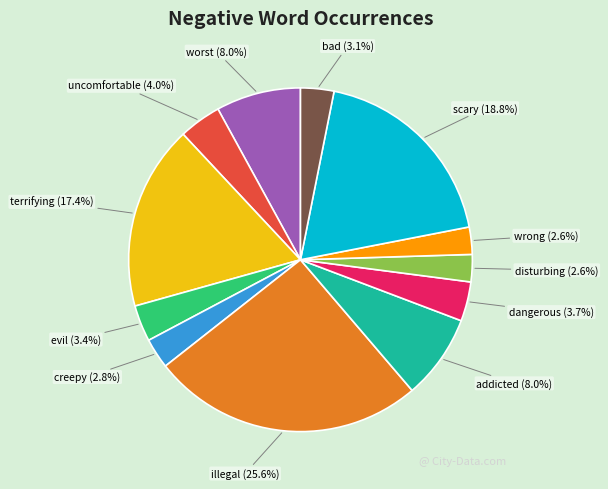

Is there any slice that represents more than half of the pie?

No